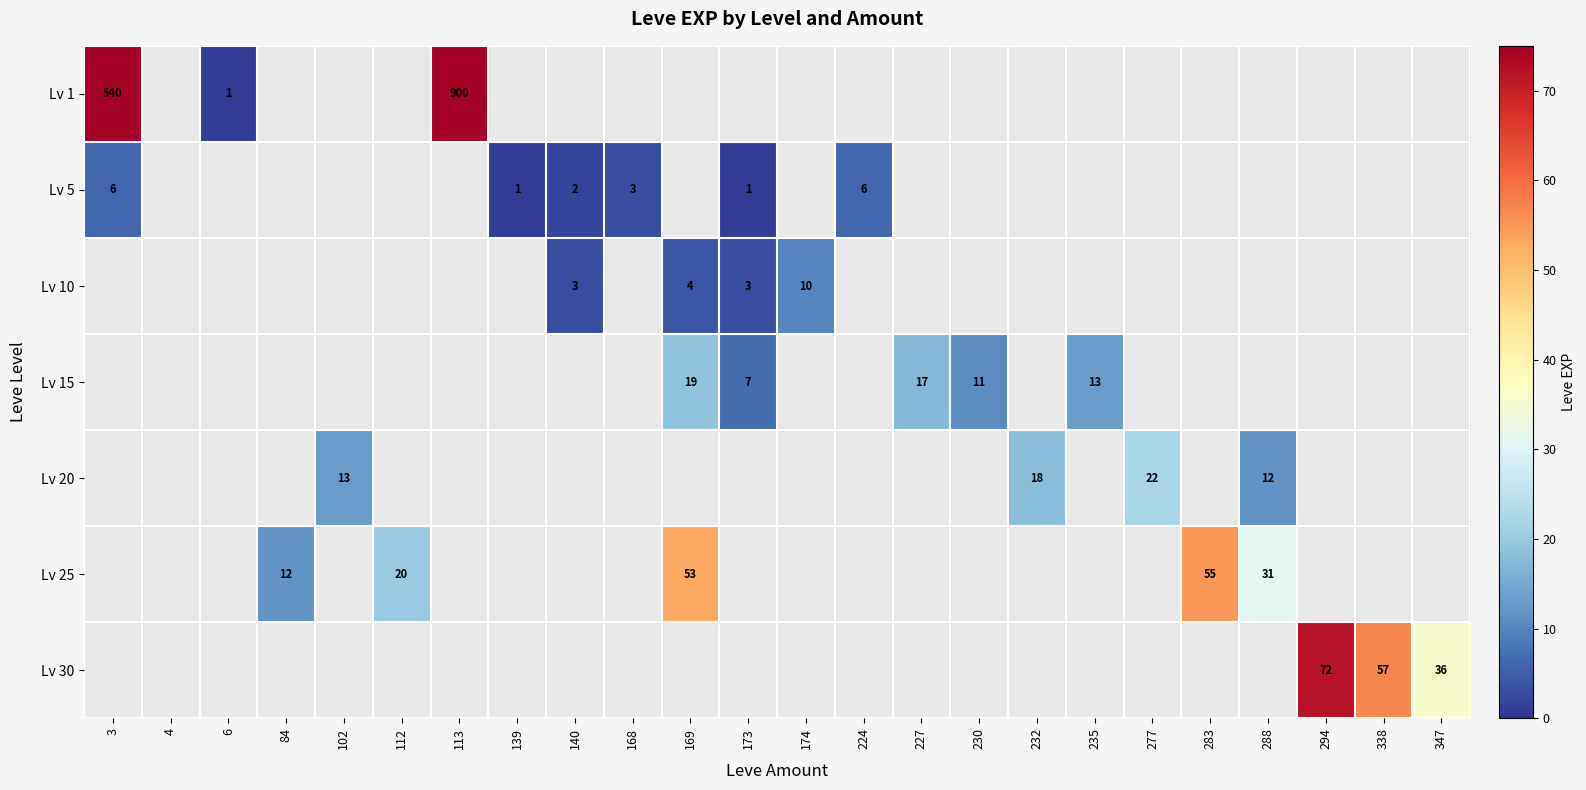

The Lv 15 series shows 7 at 173. True or false?

True